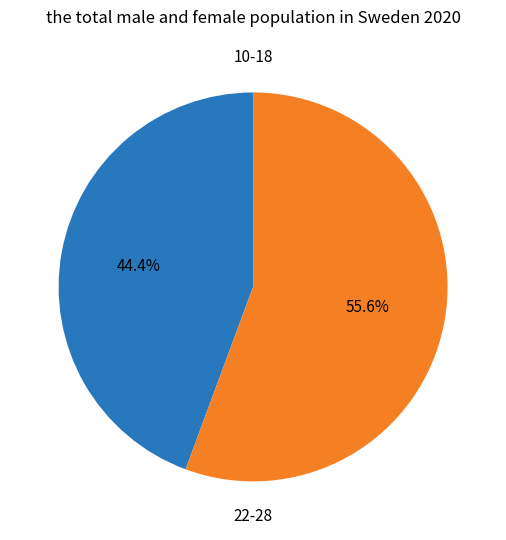

Is there any slice that represents more than half of the pie?

Yes